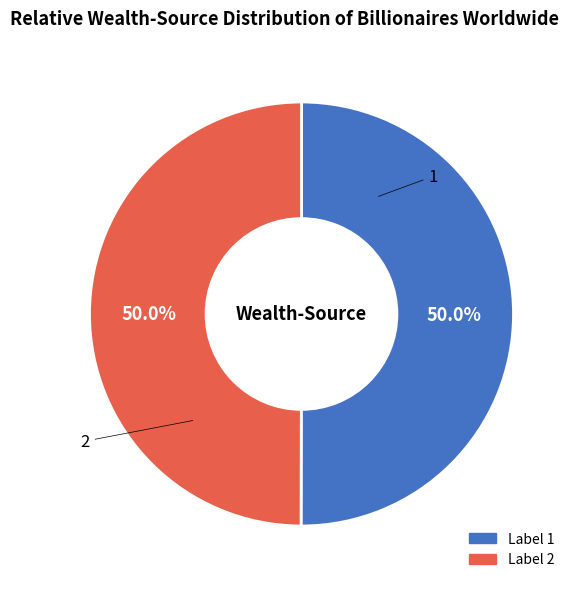

Combined, what portion of the pie is 2 and 1?

100.0%